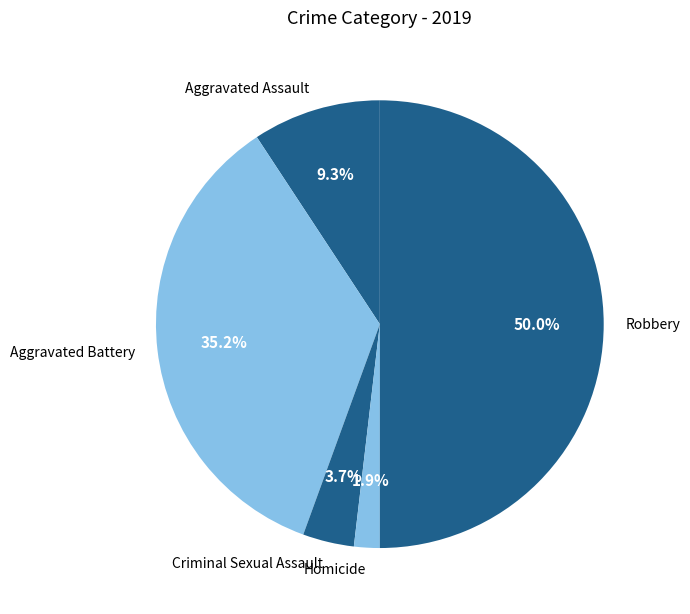

Rank the categories by value from lowest to highest.

Homicide, Criminal Sexual Assault, Aggravated Assault, Aggravated Battery, Robbery